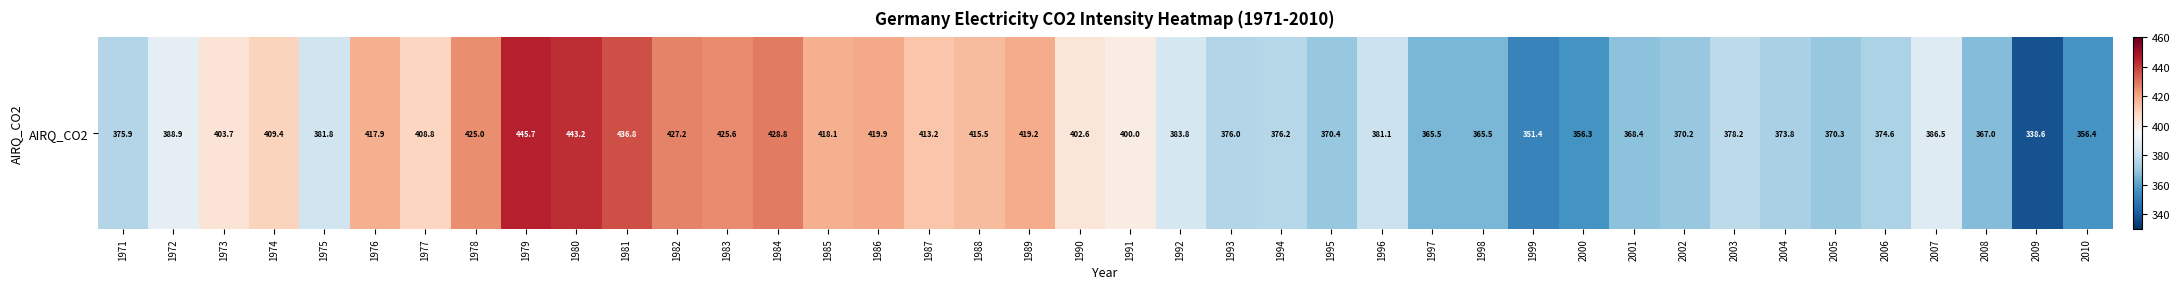

What is the ratio of the value at 1978 to the value at 1986?

1.0